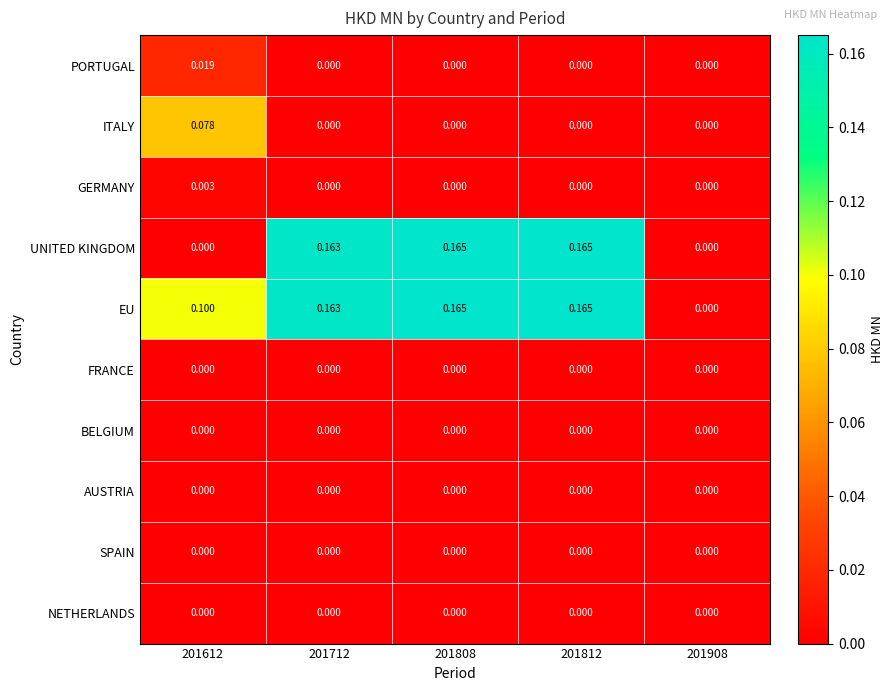

Which series has the largest total across all categories?

EU